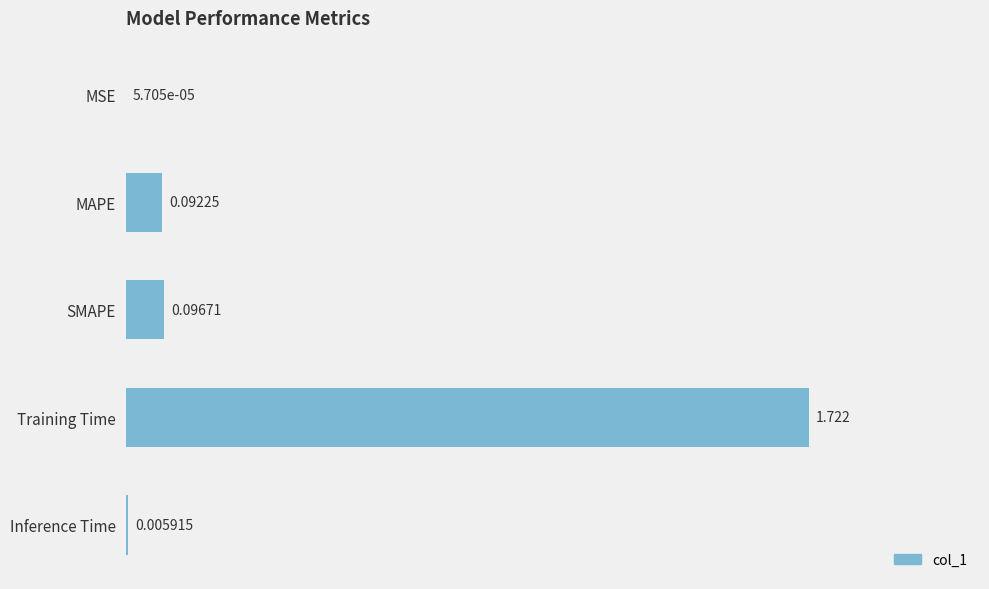

Which category has the highest value across all series?

Training Time